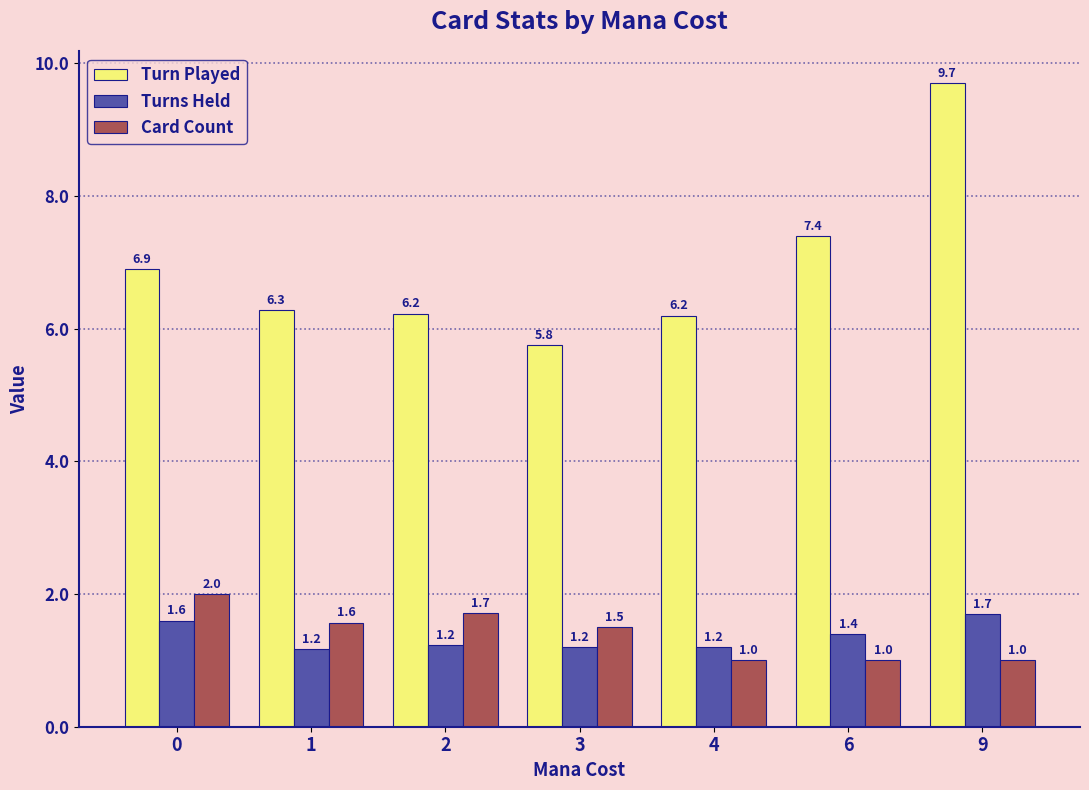

Reading left to right, list all the values displayed in this chart.

Turn Played: 0=6.9	1=6.3	2=6.2	3=5.8	4=6.2	6=7.4	9=9.7
Turns Held: 0=1.6	1=1.2	2=1.2	3=1.2	4=1.2	6=1.4	9=1.7
Card Count: 0=2.0	1=1.6	2=1.7	3=1.5	4=1.0	6=1.0	9=1.0